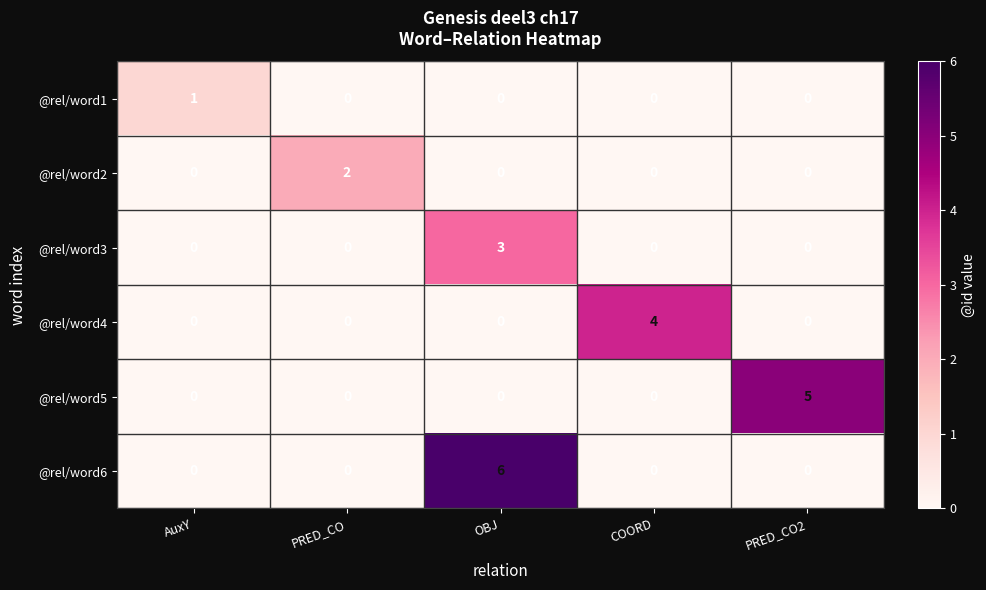

Reading left to right, what are all the values shown in this chart?

@rel/word1: 1	0	0	0	0
@rel/word2: 0	2	0	0	0
@rel/word3: 0	0	3	0	0
@rel/word4: 0	0	0	4	0
@rel/word5: 0	0	0	0	5
@rel/word6: 0	0	6	0	0